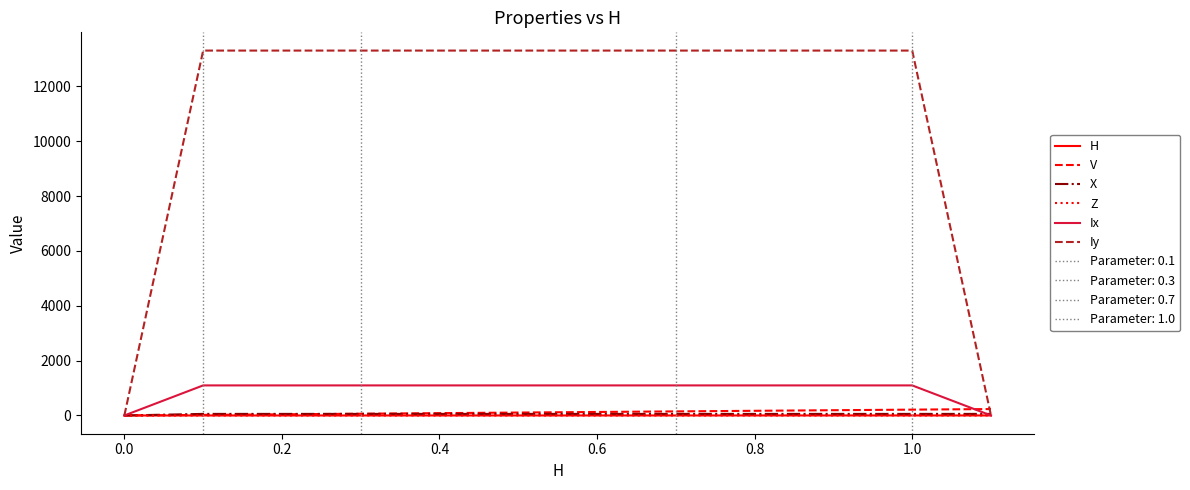

True or false: X has a value of 34.4 at 0.2.

False